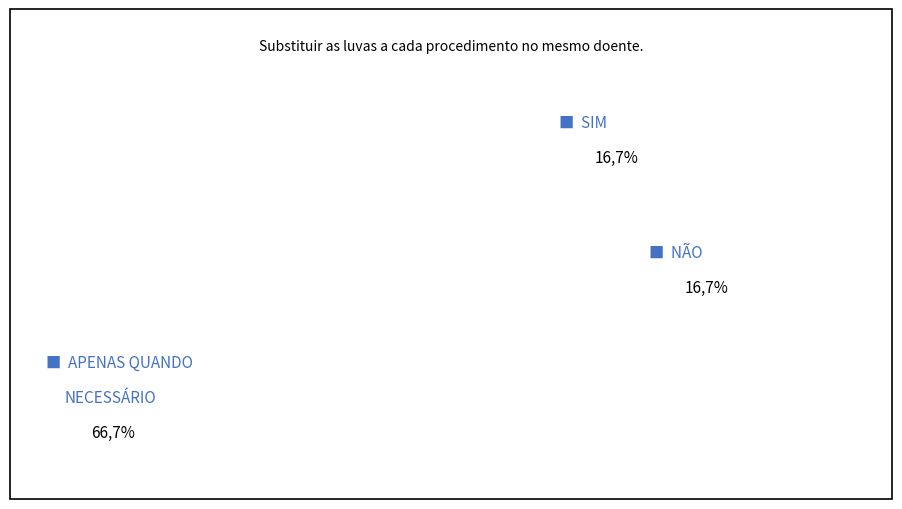

How many segments does this pie chart have?

3